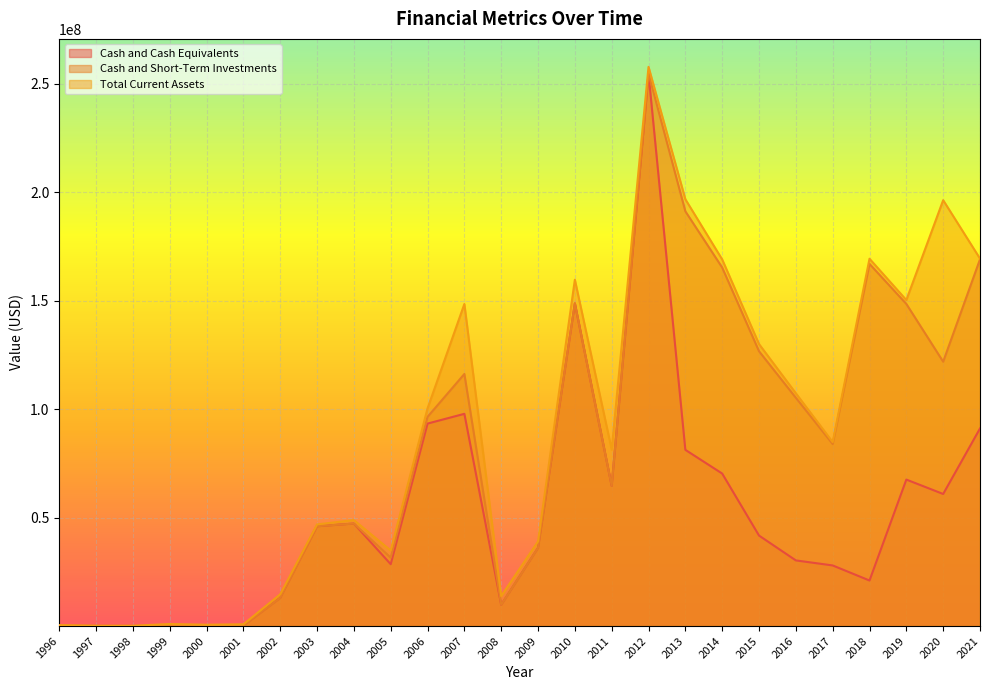

What is the spread (max minus min) of values at 2019?

82790000